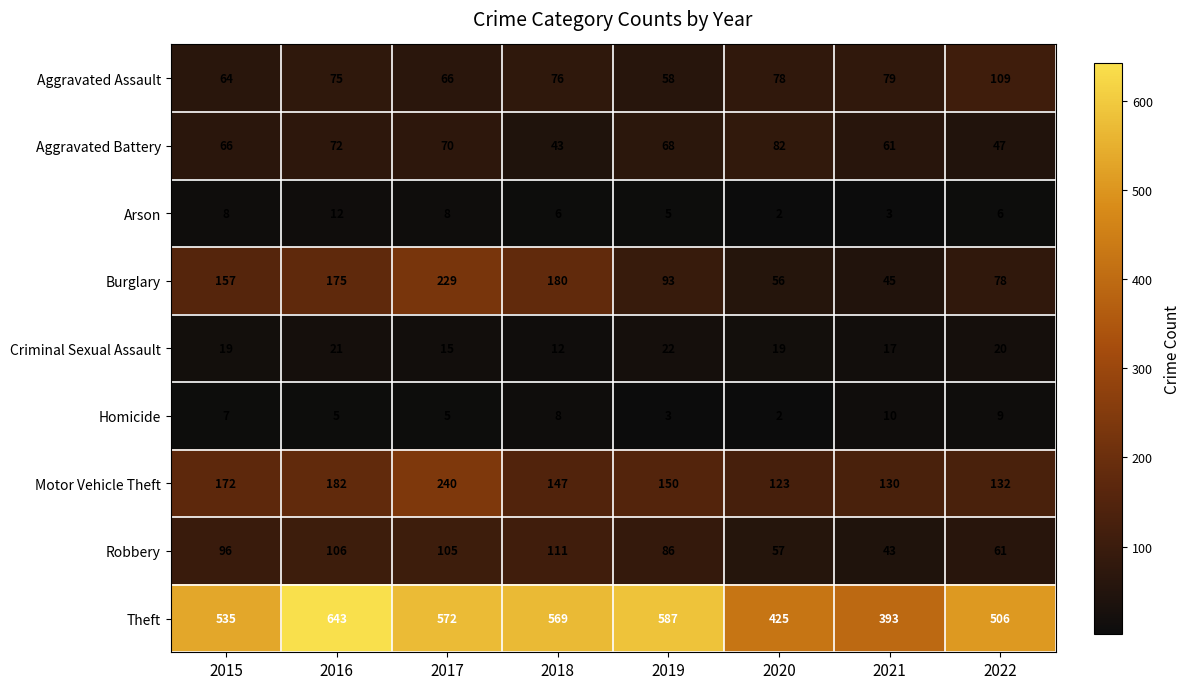

List the series in order of their peak value, highest first.

Theft, Motor Vehicle Theft, Burglary, Robbery, Aggravated Assault, Aggravated Battery, Criminal Sexual Assault, Arson, Homicide